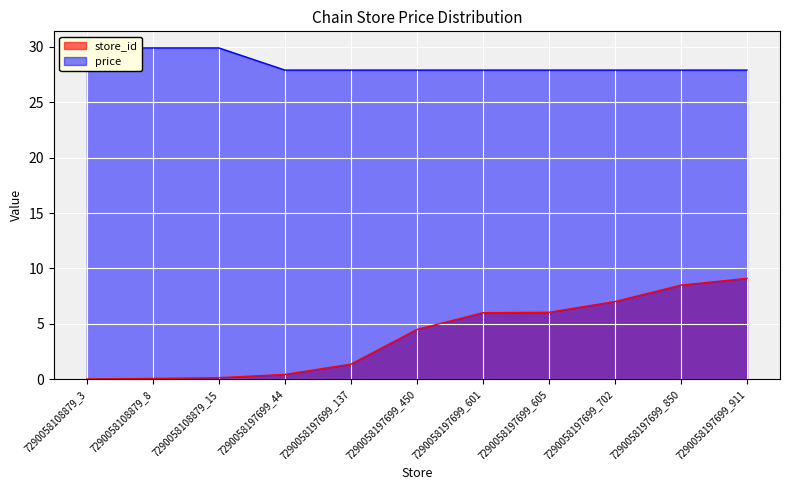

At how many categories does at least one series exceed 26?

11